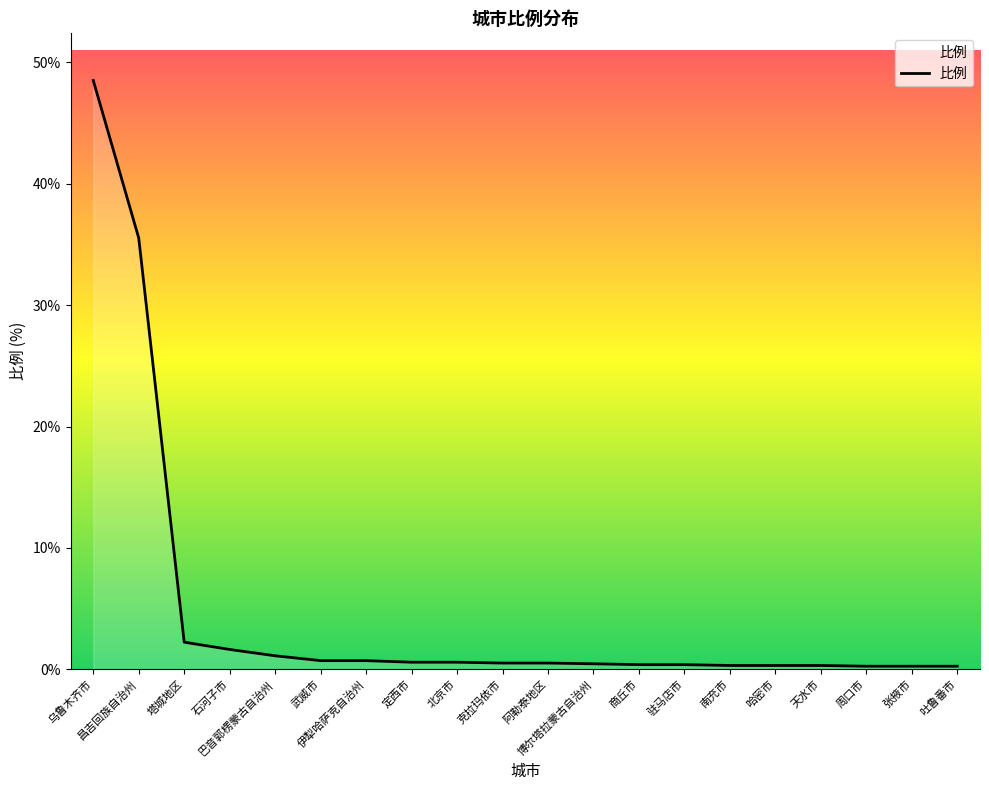

What is the greatest value displayed?

48.5